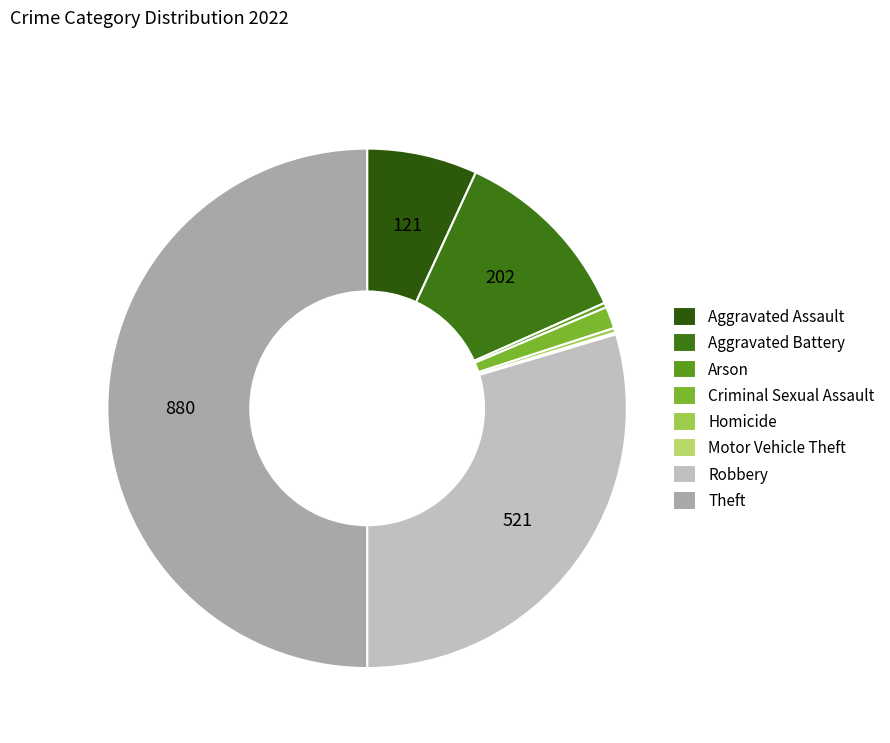

Which slice is the smallest?

Motor Vehicle Theft